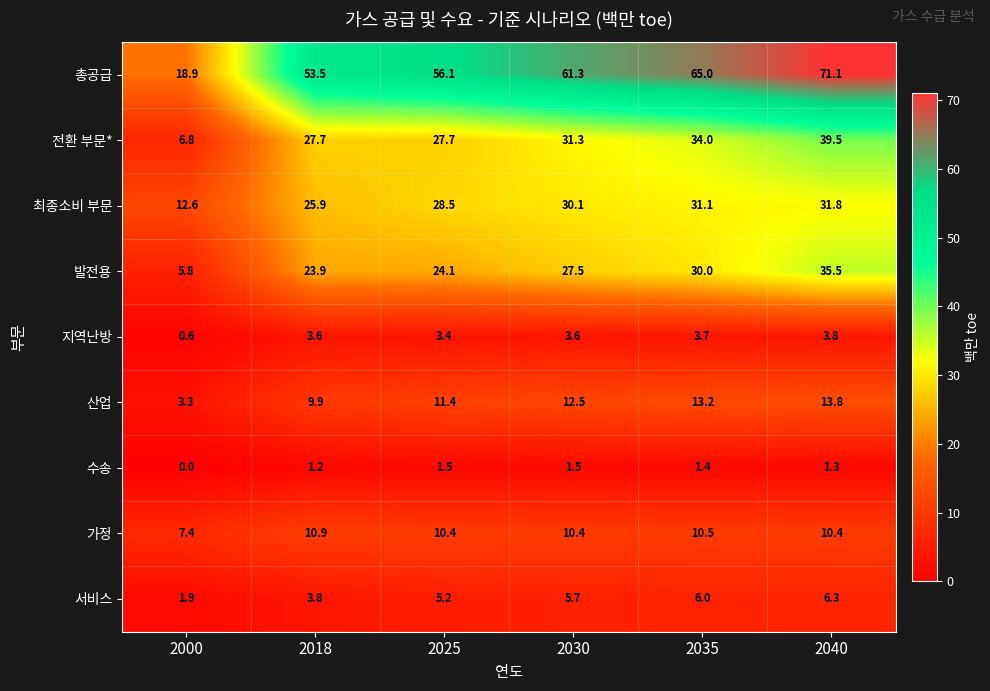

Is it true that 전환 부문* equals 27.7 at 2025?

True